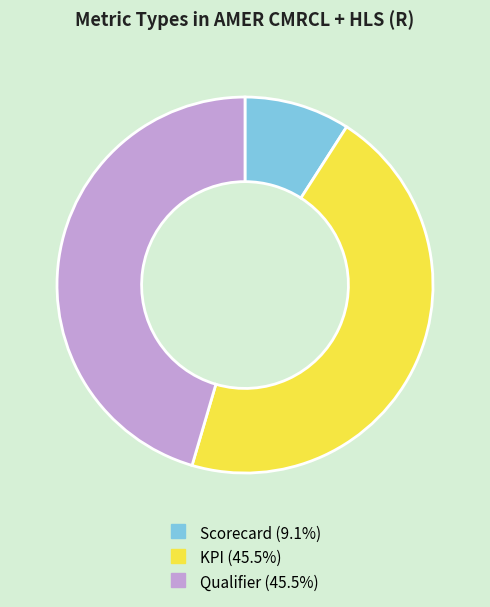

Which has a higher value, Scorecard or KPI?

KPI